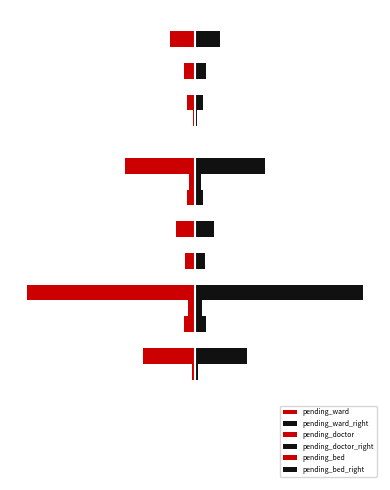

Where does the pending_bed series first go above -22?

−600